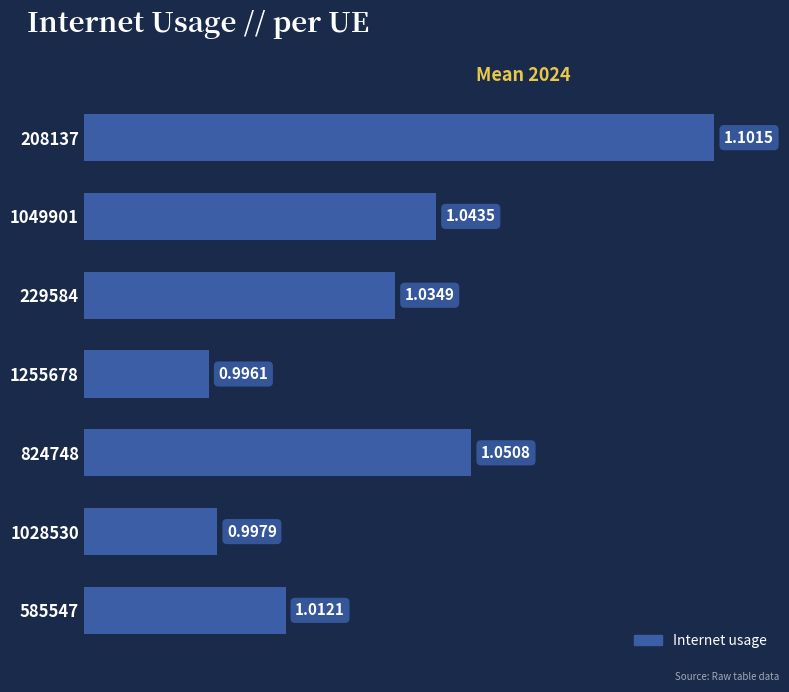

List the labels in order of value, largest first.

208137, 824748, 1049901, 229584, 585547, 1028530, 1255678